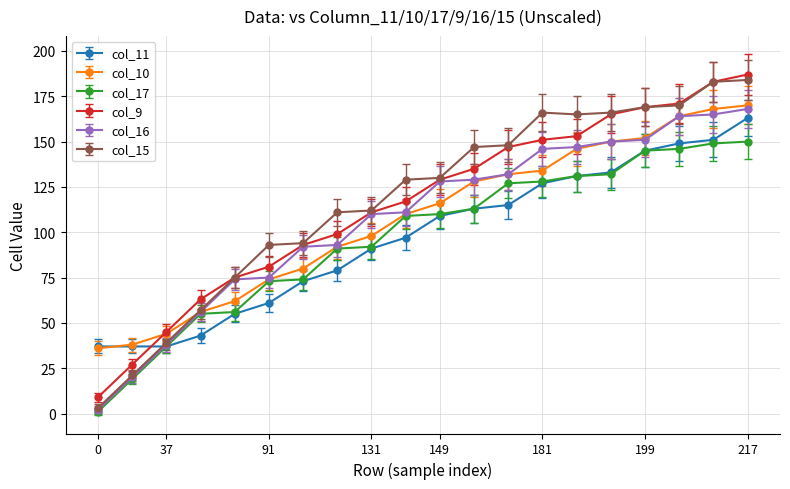

At how many categories does at least one series exceed 74?

16